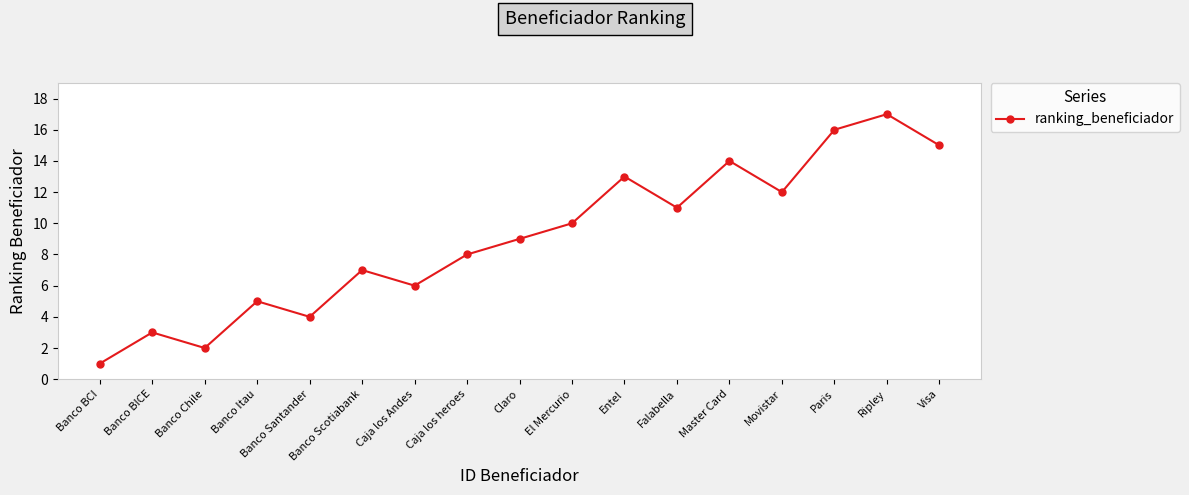

What is the maximum value shown in the chart?

17